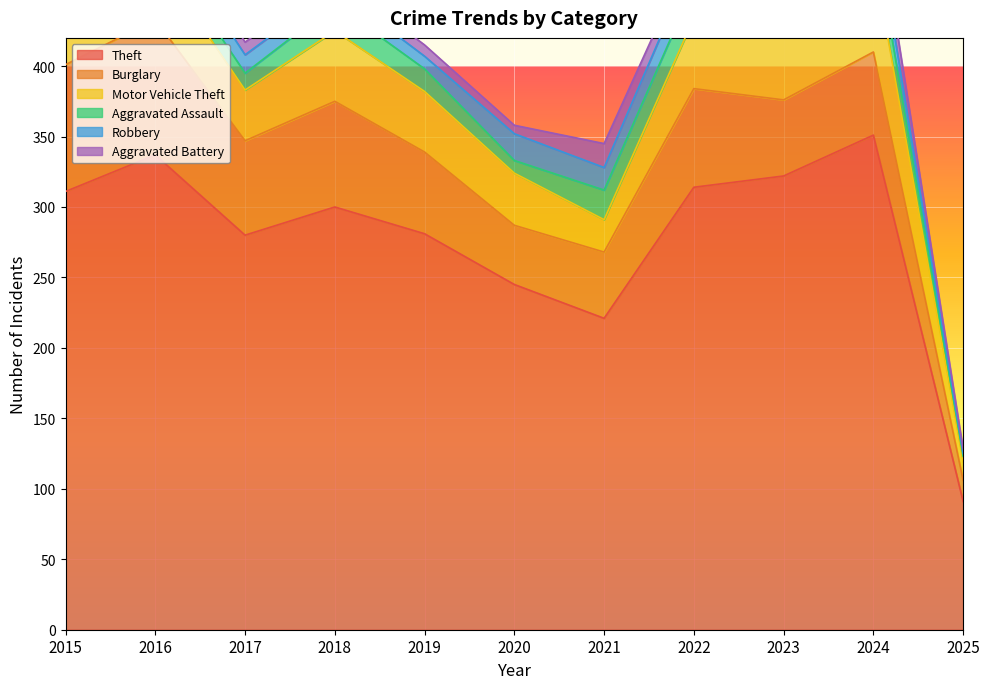

What is the value of the Aggravated Assault point at the 6th from the left?

9